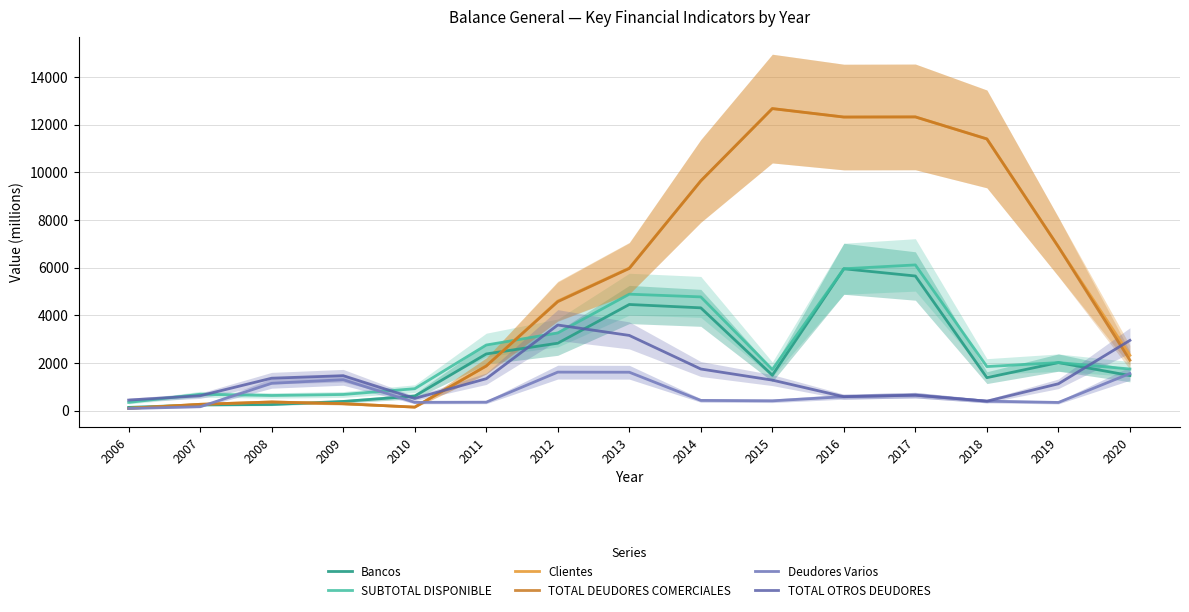

Reading left to right, extract all data points from this chart.

Bancos: 2006=131.8	2007=236.5	2008=253.4	2009=381.6	2010=604.6	2011=2374.6	2012=2825.1	2013=4450.0	2014=4308.9	2015=1482.2	2016=5948.6	2017=5644.8	2018=1379.4	2019=2011.8	2020=1467.8
SUBTOTAL DISPONIBLE: 2006=340.3	2007=682.4	2008=631.5	2009=673.2	2010=915.1	2011=2749.5	2012=3255.3	2013=4882.3	2014=4768.3	2015=1724.3	2016=5948.6	2017=6109.8	2018=1844.3	2019=2011.8	2020=1742.4
Clientes: 2006=91.1	2007=261.2	2008=359.0	2009=287.6	2010=143.9	2011=1871.5	2012=4593.0	2013=5979.1	2014=9631.2	2015=12670.2	2016=12314.9	2017=12320.4	2018=11396.8	2019=6868.3	2020=2316.7
TOTAL DEUDORES COMERCIALES: 2006=91.1	2007=261.2	2008=359.0	2009=286.9	2010=141.8	2011=1869.2	2012=4567.1	2013=5961.8	2014=9638.8	2015=12670.2	2016=12314.9	2017=12320.4	2018=11396.8	2019=6868.3	2020=2111.5
Deudores Varios: 2006=84.2	2007=159.1	2008=1143.0	2009=1295.0	2010=344.1	2011=350.7	2012=1611.4	2013=1607.1	2014=424.3	2015=407.6	2016=581.1	2017=645.0	2018=392.5	2019=339.0	2020=1552.3
TOTAL OTROS DEUDORES: 2006=439.4	2007=620.1	2008=1357.0	2009=1462.1	2010=506.1	2011=1335.2	2012=3587.8	2013=3151.5	2014=1742.4	2015=1276.1	2016=581.1	2017=645.0	2018=392.5	2019=1122.0	2020=2944.5